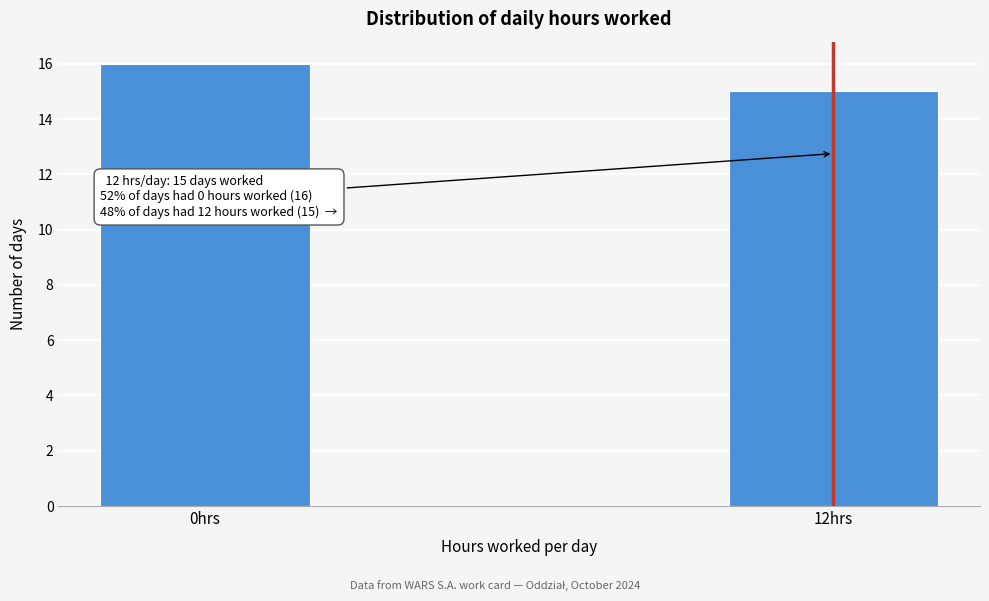

Reading left to right, extract all data points from this chart.

16	15